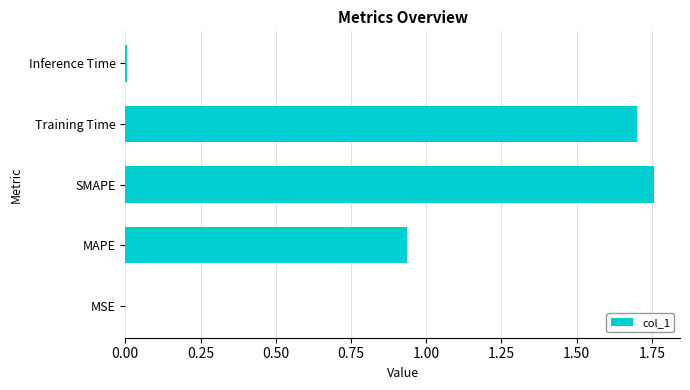

Between SMAPE and MSE, which is larger?

SMAPE